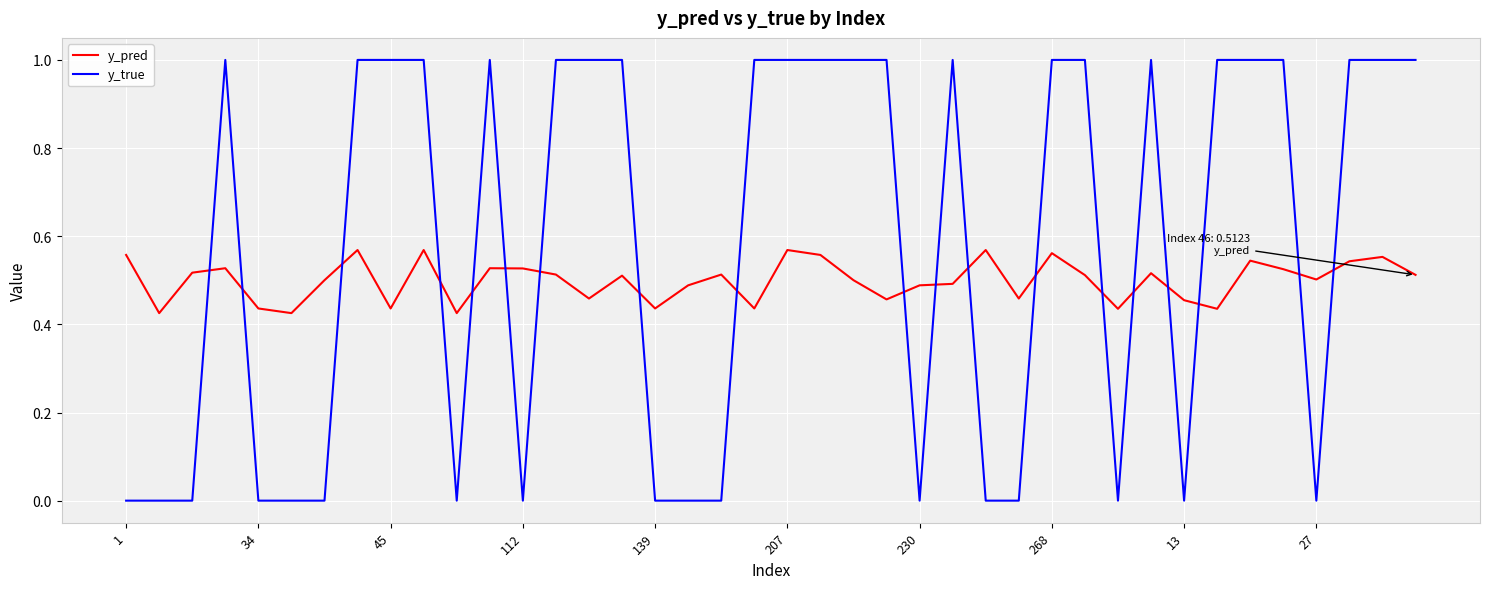

What is the difference between the maximum and minimum values in the y_true series?

1.0